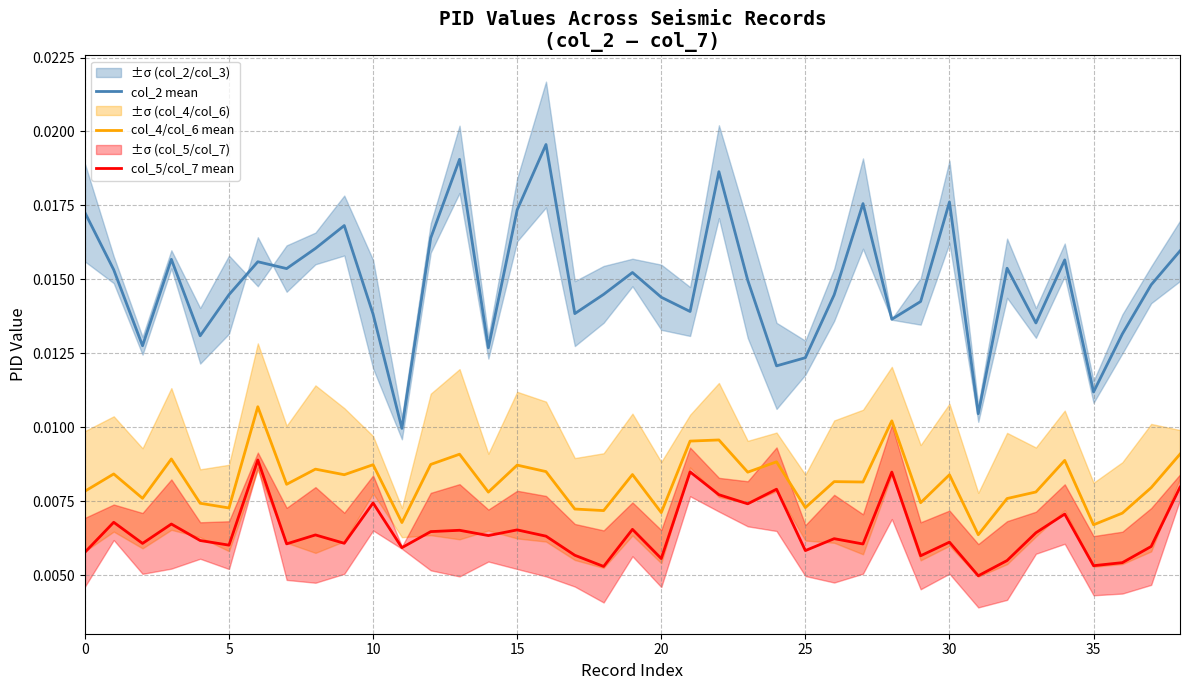

List the series in order of their peak value, lowest first.

col_5/col_7 mean, col_4/col_6 mean, col_2 mean